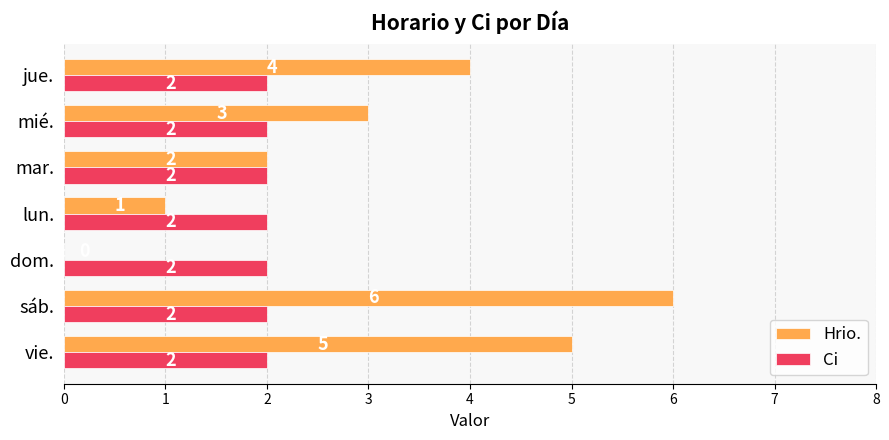

True or false: Hrio. has a value of 3 at vie..

False